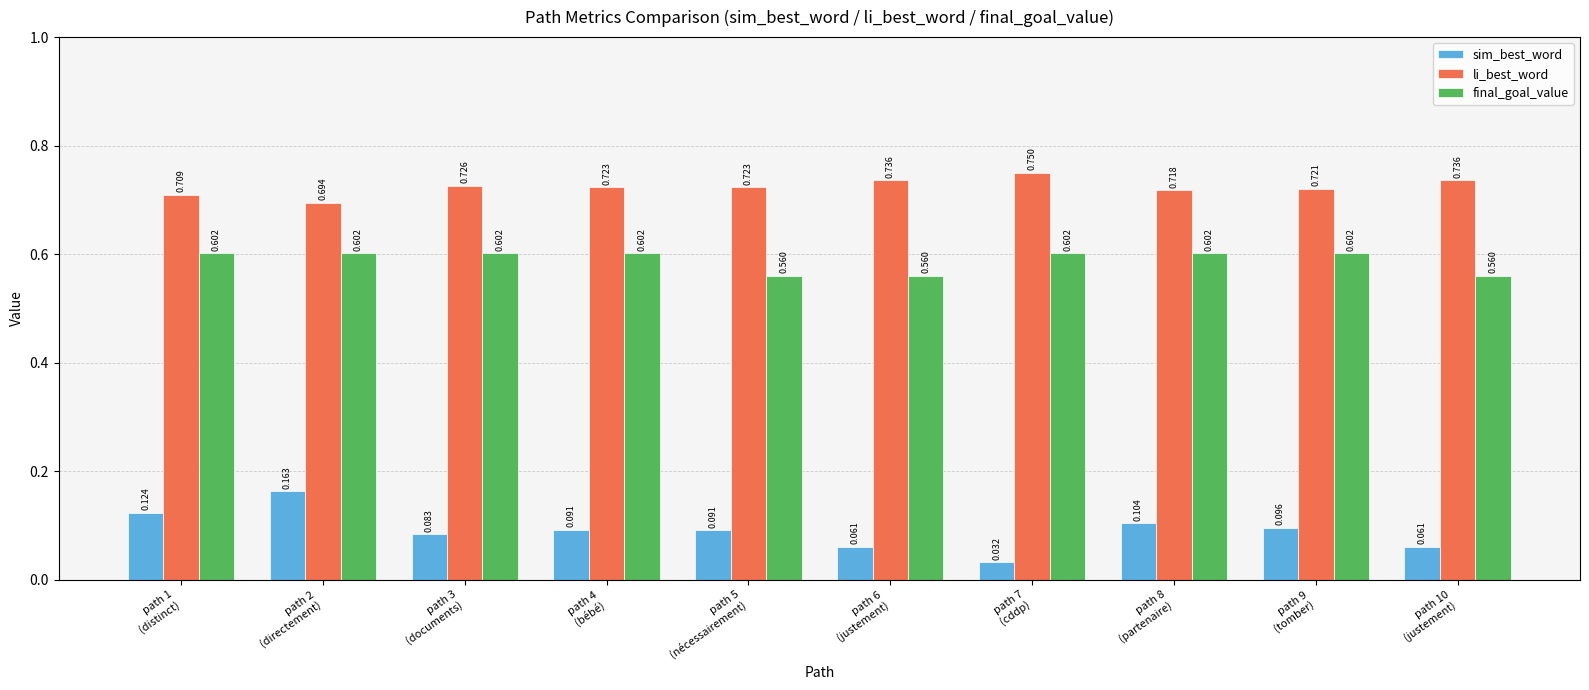

Which series has the largest total across all categories?

li_best_word